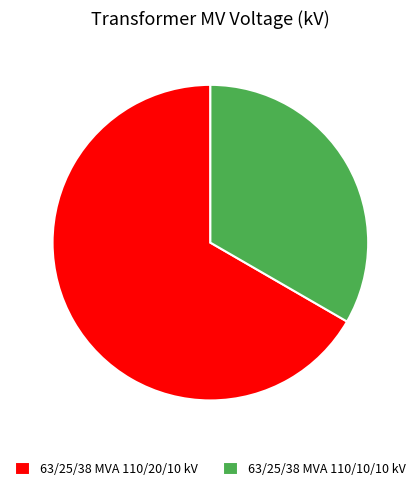

Between 63/25/38 MVA 110/20/10 kV and 63/25/38 MVA 110/10/10 kV, which is larger?

63/25/38 MVA 110/20/10 kV